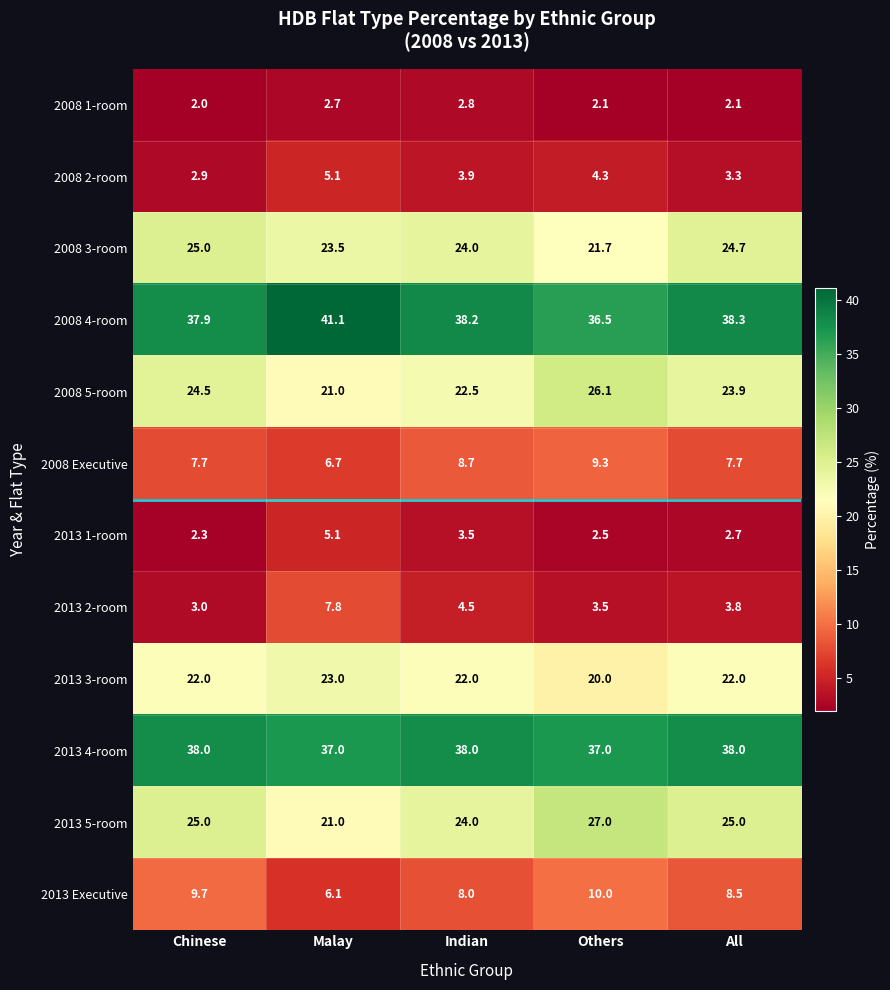

Rank the series at Others from lowest to highest value.

2008 1-room, 2013 1-room, 2013 2-room, 2008 2-room, 2008 Executive, 2013 Executive, 2013 3-room, 2008 3-room, 2008 5-room, 2013 5-room, 2008 4-room, 2013 4-room